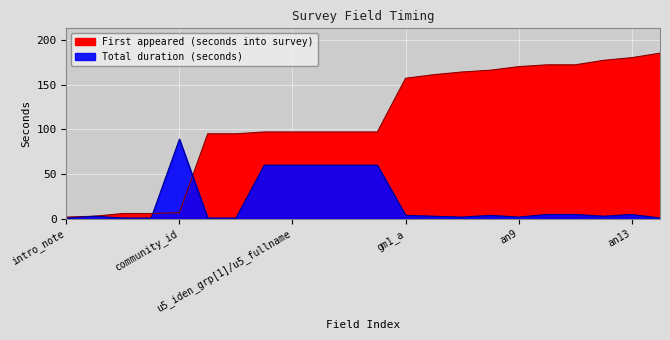

At which category does the chart reach its peak across all series?

an15